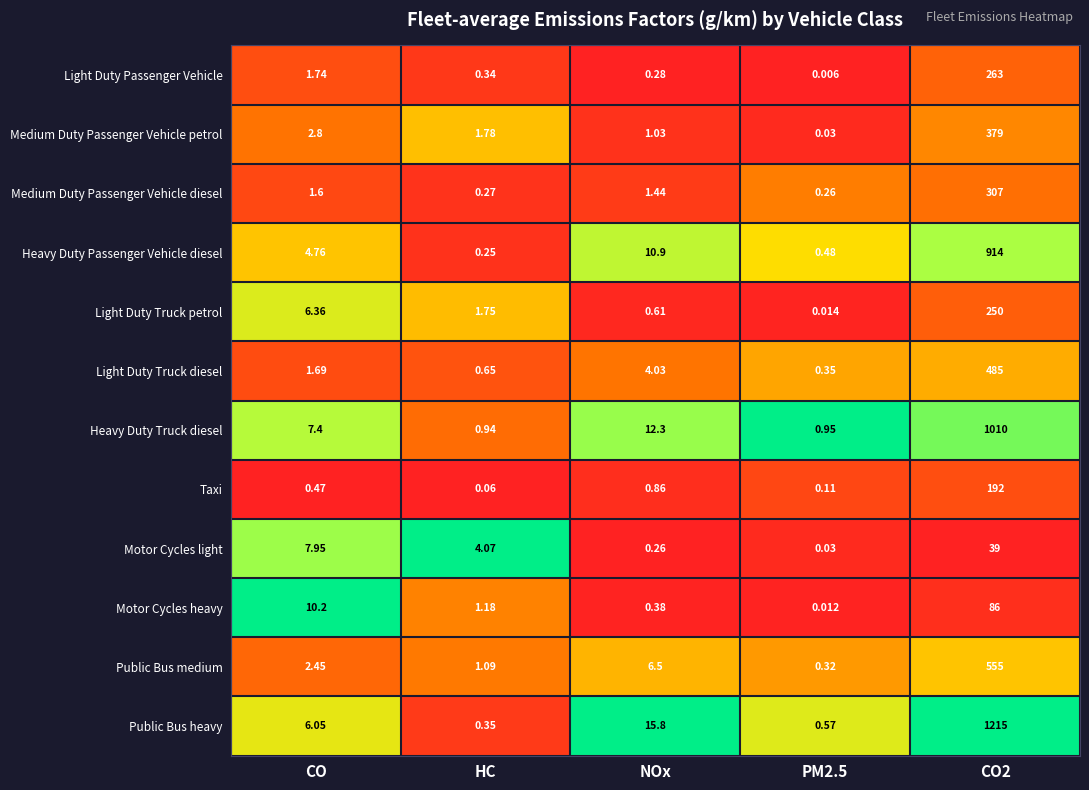

At which label is Public Bus medium closest to 277?

NOx